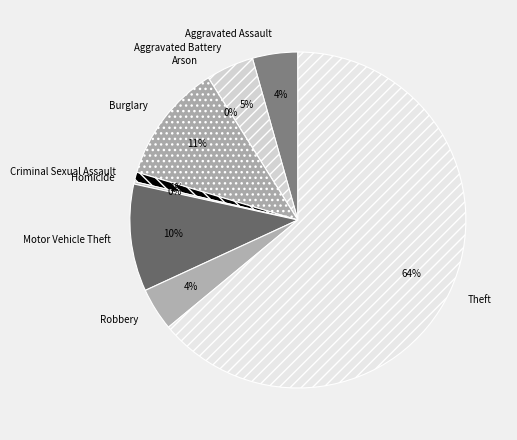

Which slice represents more than half of the pie?

Theft